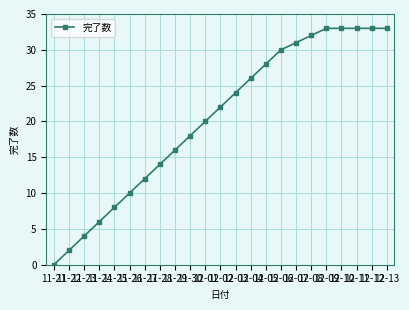

What is the average value?

20